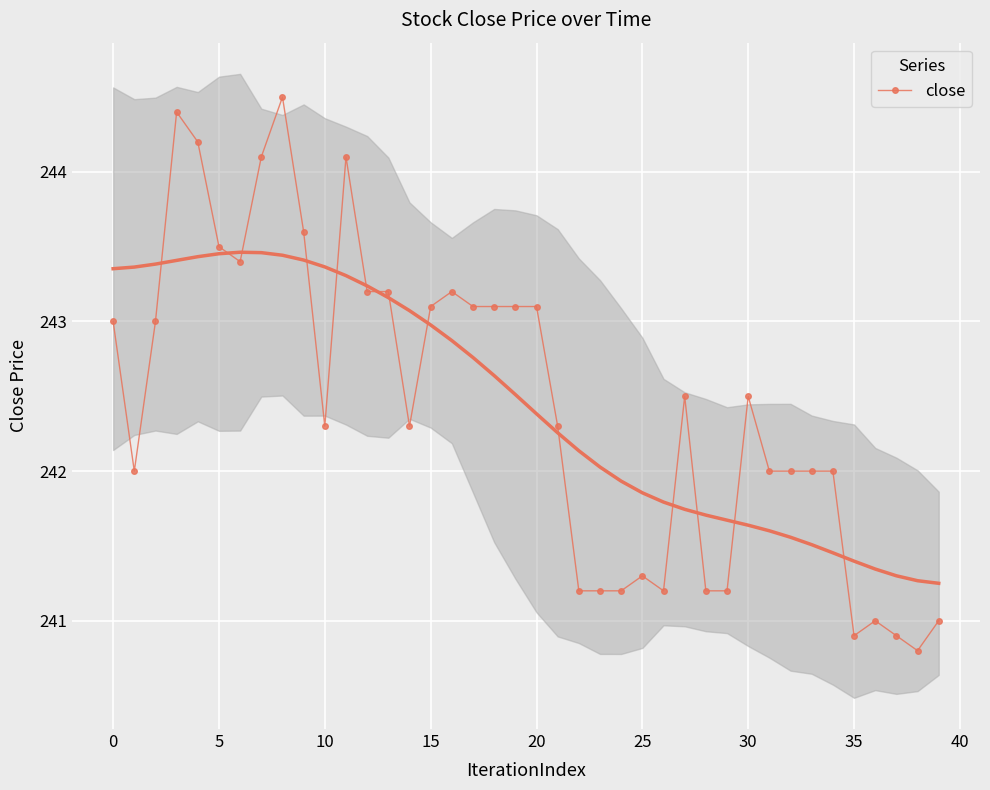

What is the greatest value displayed?

244.5